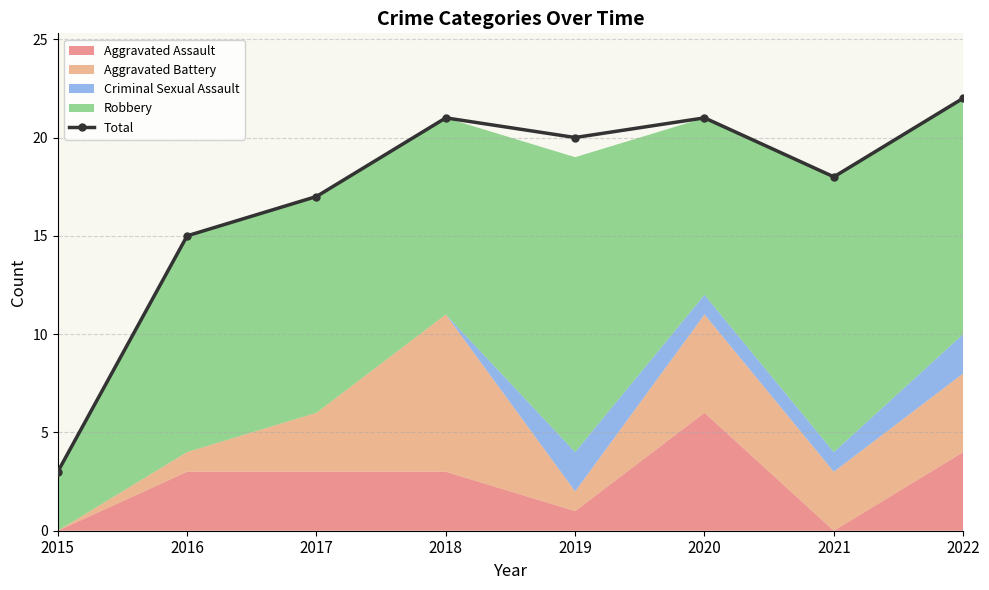

True or false: the data shows 18 at 2021.

True